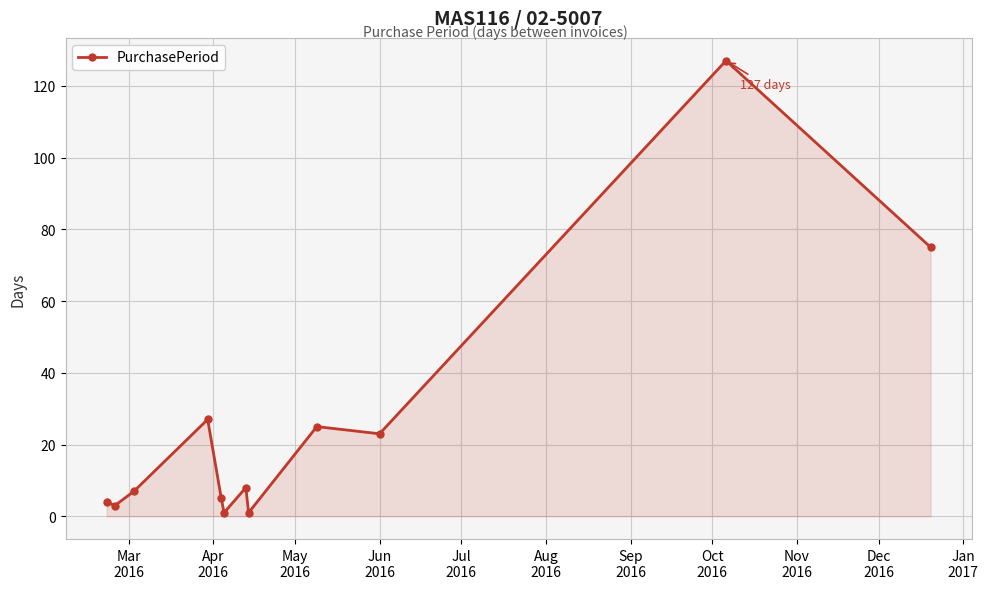

What is the maximum value shown in the chart?

127